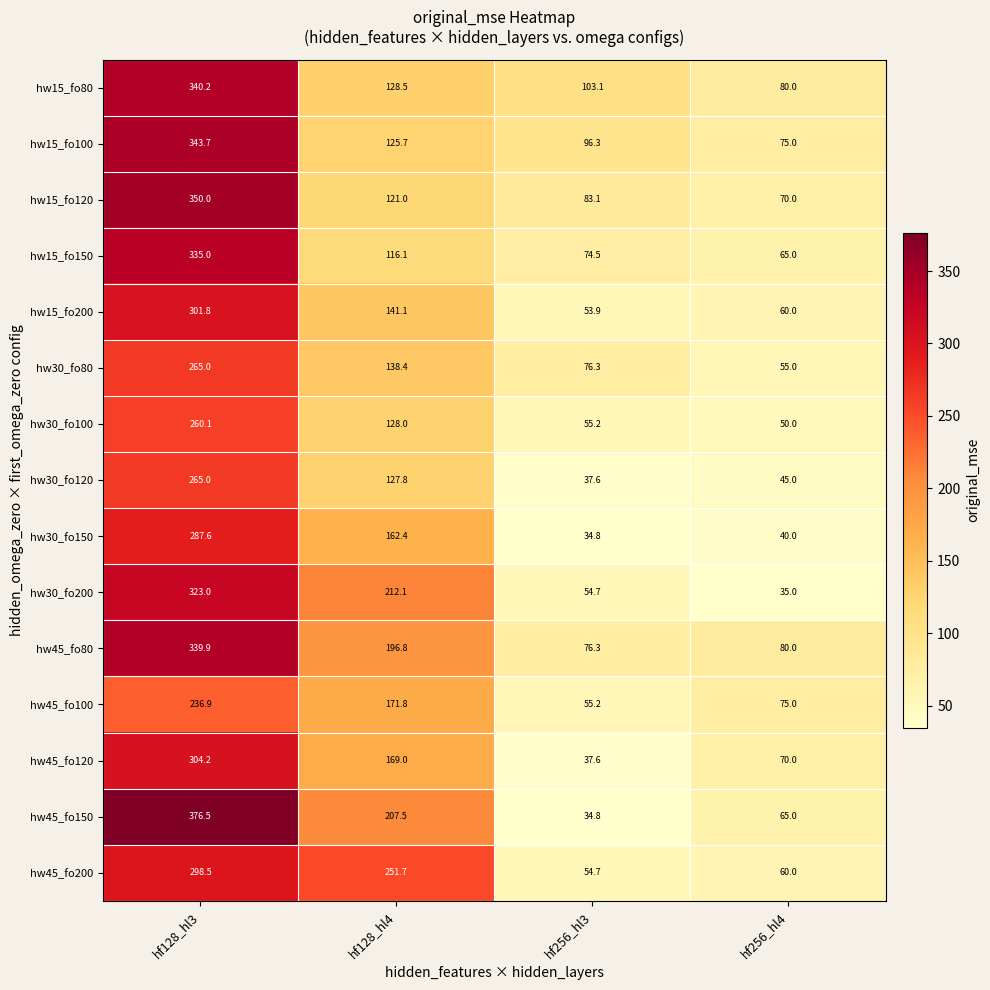

Is it true that hw45_fo100 equals 344.4 at hf128_hl3?

False